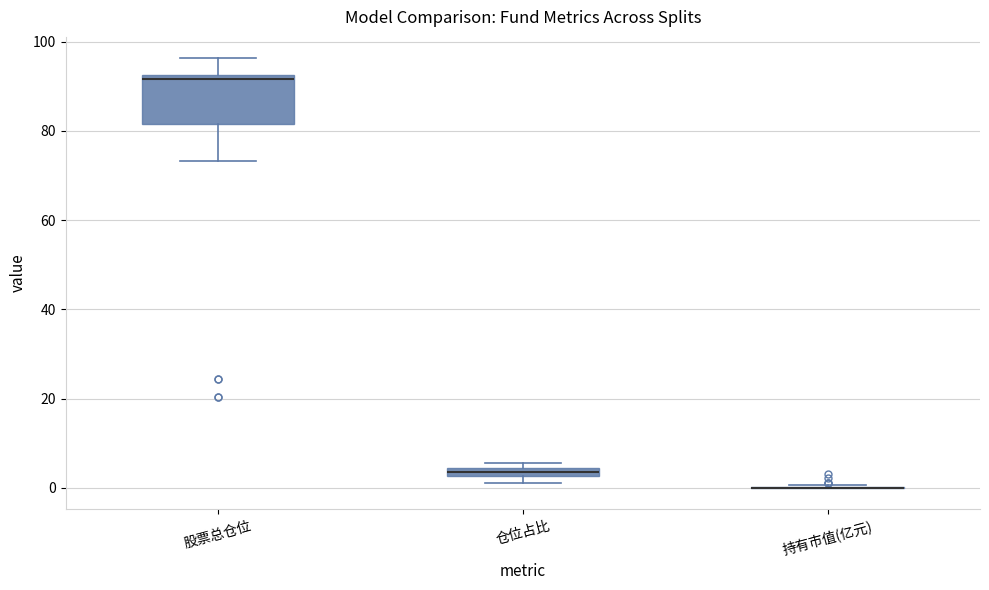

Which box is the tallest, from its lower edge to its upper edge?

股票总仓位